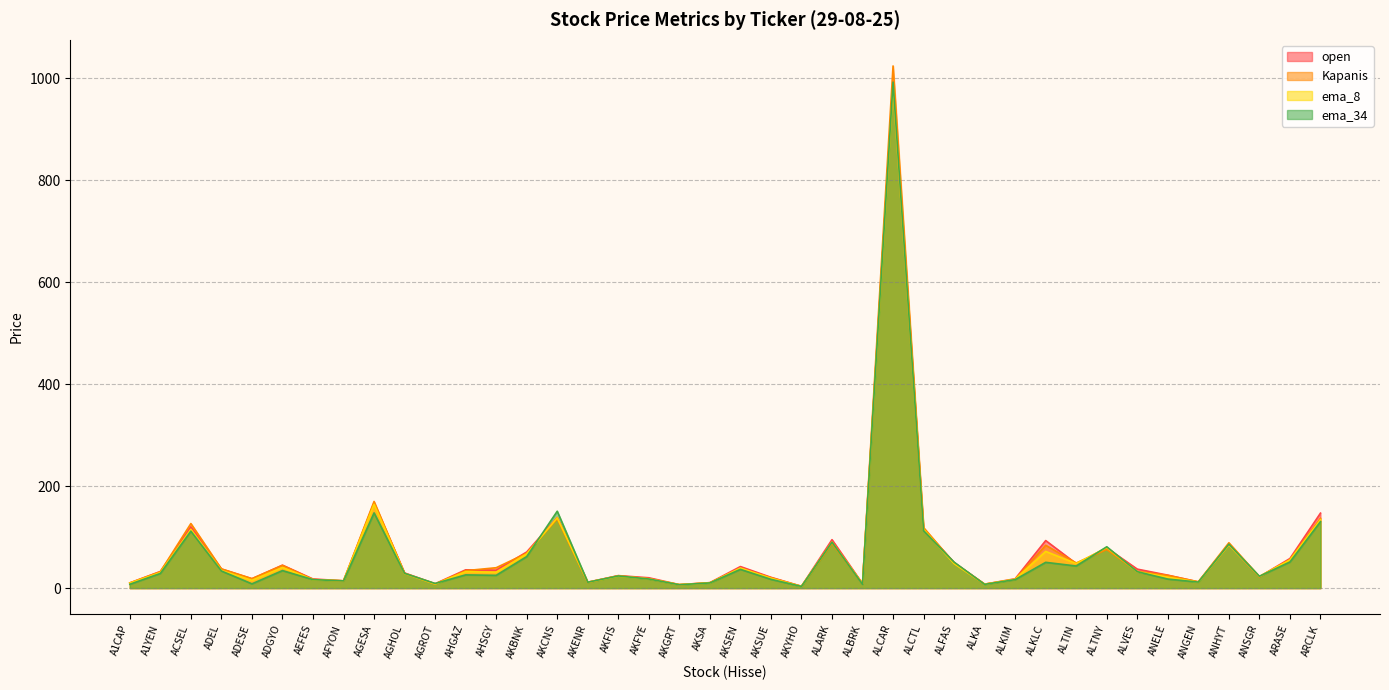

Which has a higher value, ANHYT or A1CAP?

ANHYT